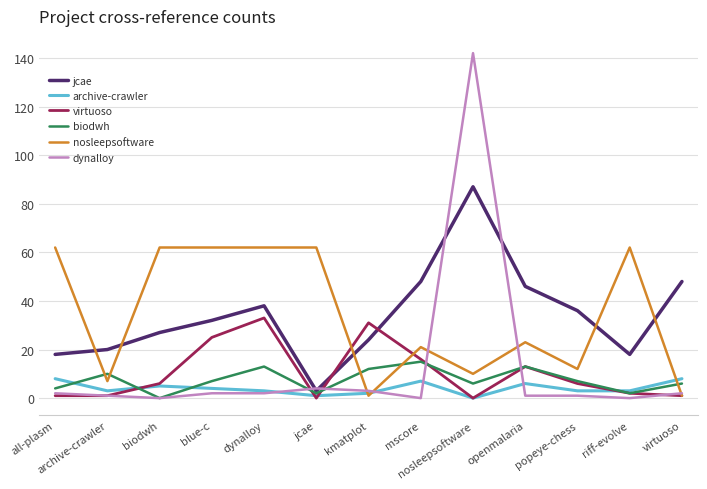

Reading left to right, transcribe all the data shown in this chart.

jcae: all-plasm=18	archive-crawler=20	biodwh=27	blue-c=32	dynalloy=38	jcae=3	kmatplot=24	mscore=48	nosleepsoftware=87	openmalaria=46	popeye-chess=36	riff-evolve=18	virtuoso=48
archive-crawler: all-plasm=8	archive-crawler=3	biodwh=5	blue-c=4	dynalloy=3	jcae=1	kmatplot=2	mscore=7	nosleepsoftware=0	openmalaria=6	popeye-chess=3	riff-evolve=3	virtuoso=8
virtuoso: all-plasm=1	archive-crawler=1	biodwh=6	blue-c=25	dynalloy=33	jcae=0	kmatplot=31	mscore=16	nosleepsoftware=0	openmalaria=13	popeye-chess=6	riff-evolve=2	virtuoso=1
biodwh: all-plasm=4	archive-crawler=10	biodwh=0	blue-c=7	dynalloy=13	jcae=2	kmatplot=12	mscore=15	nosleepsoftware=6	openmalaria=13	popeye-chess=7	riff-evolve=2	virtuoso=6
nosleepsoftware: all-plasm=62	archive-crawler=7	biodwh=62	blue-c=62	dynalloy=62	jcae=62	kmatplot=1	mscore=21	nosleepsoftware=10	openmalaria=23	popeye-chess=12	riff-evolve=62	virtuoso=1
dynalloy: all-plasm=2	archive-crawler=1	biodwh=0	blue-c=2	dynalloy=2	jcae=4	kmatplot=3	mscore=0	nosleepsoftware=142	openmalaria=1	popeye-chess=1	riff-evolve=0	virtuoso=2